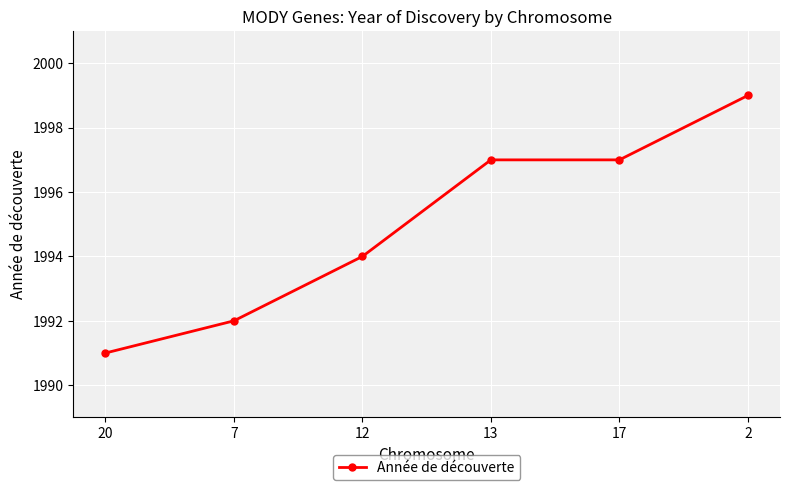

Approximately how many times larger is the value at 12 compared to 13?

1.0